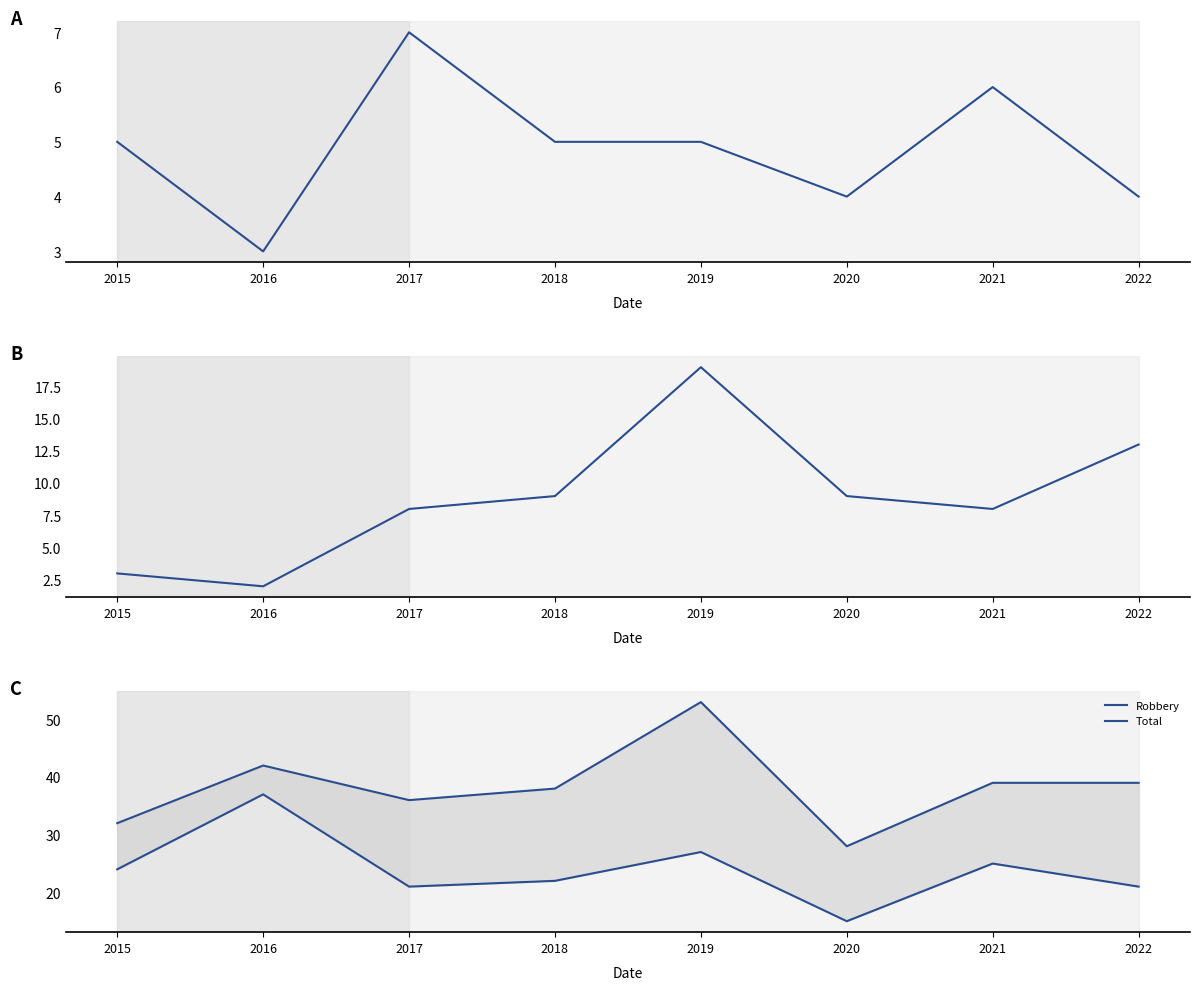

What is the sum of all Aggravated Assault values?

39